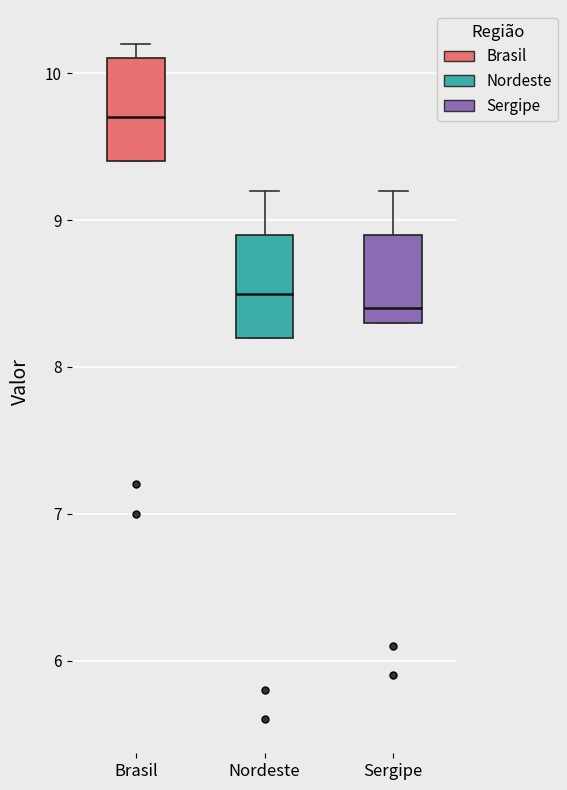

Reading left to right, transcribe this box plot: for each box, give where its median line is, the range the box spans, and where its two whiskers end, as read against the y-axis. The values are not printed on the chart, so give them approximately, as read against the axis.

Brasil: median 9.7, box 9.4 to 10.1, whiskers 9.4 to 10.2
Nordeste: median 8.5, box 8.2 to 8.9, whiskers 8.2 to 9.2
Sergipe: median 8.4, box 8.3 to 8.9, whiskers 8.3 to 9.2